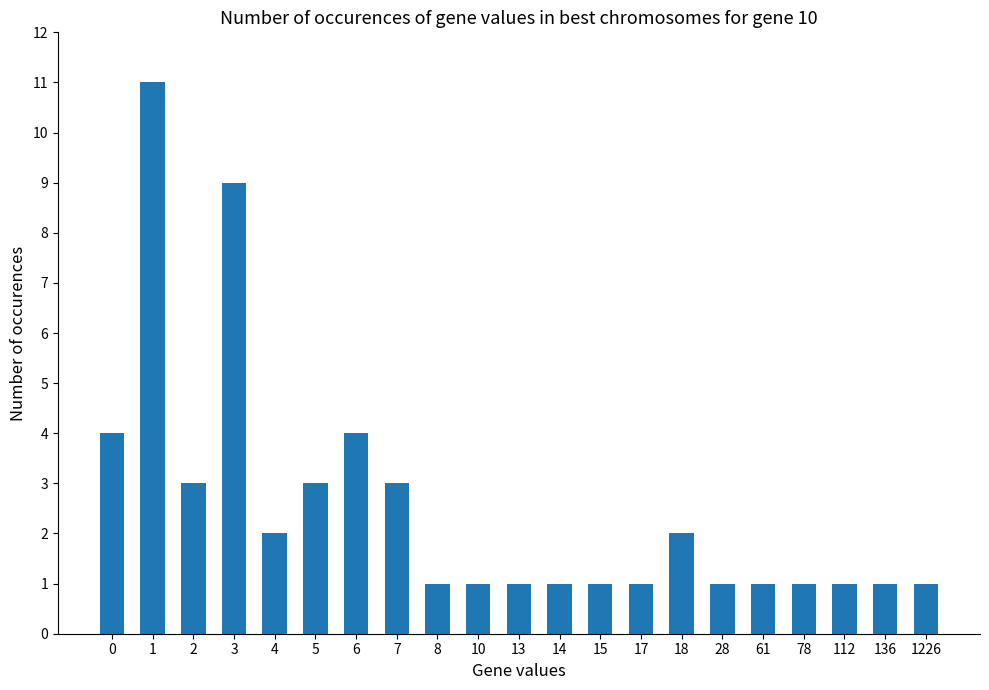

Reading right to left, what are all the values shown in this chart?

1226=1	136=1	112=1	78=1	61=1	28=1	18=2	17=1	15=1	14=1	13=1	10=1	8=1	7=3	6=4	5=3	4=2	3=9	2=3	1=11	0=4